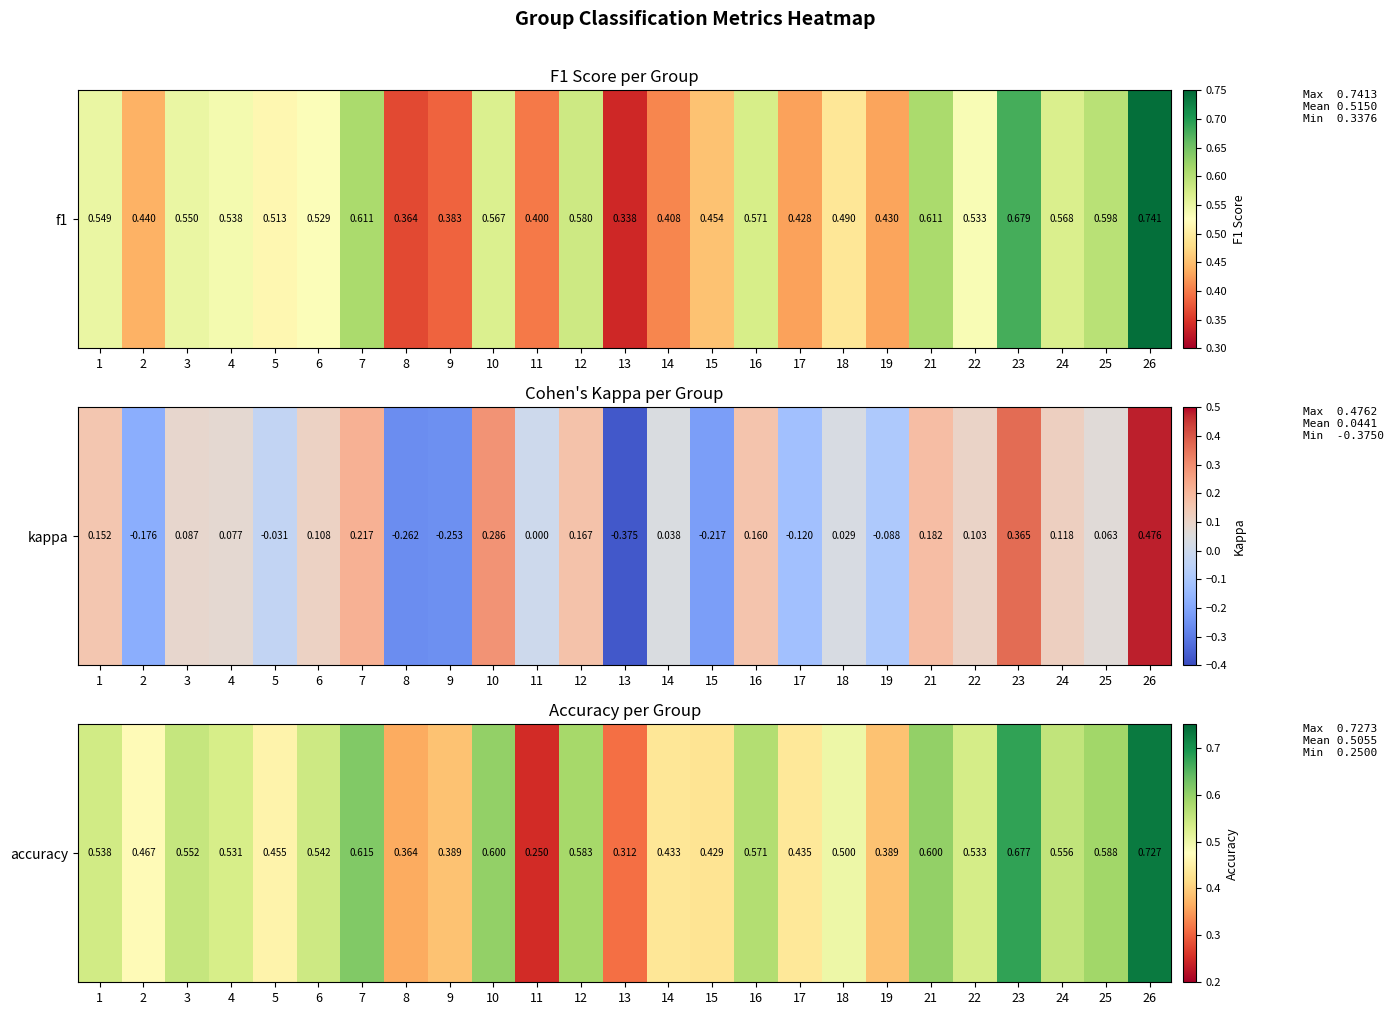

Is it true that the value at 22 is 0.5?

True